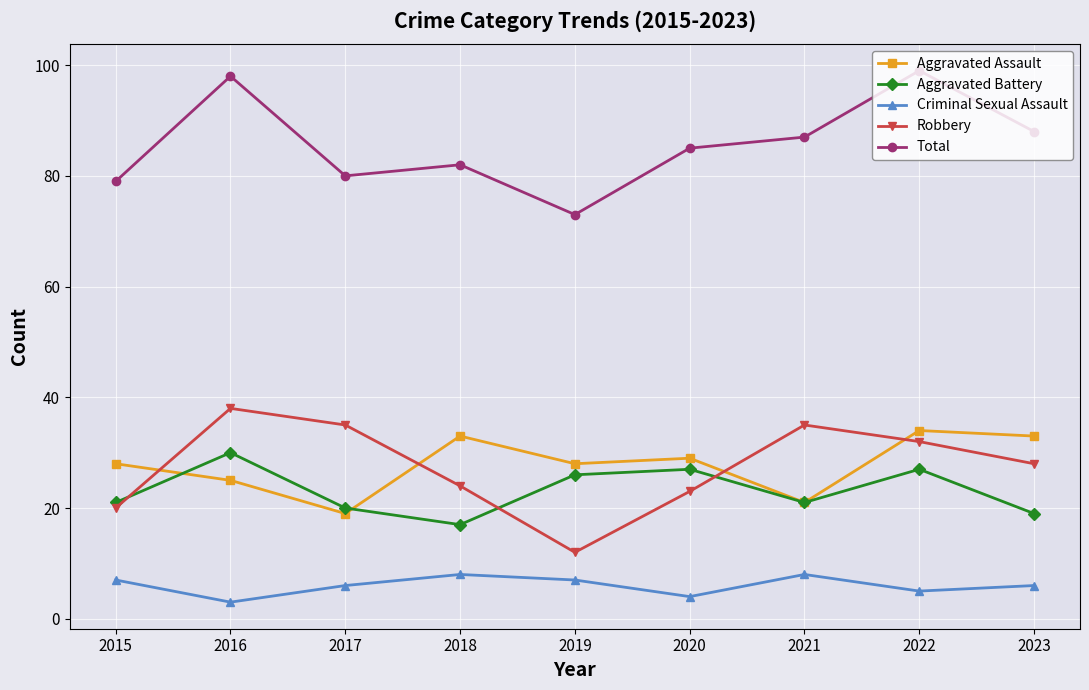

What is the value of the Robbery point at the 3rd from the left?

35